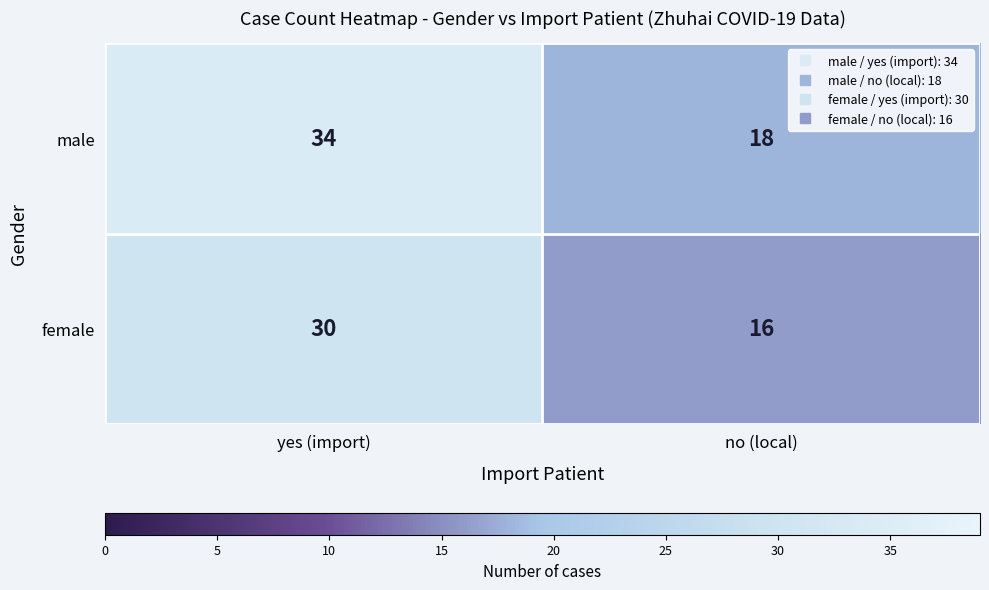

What is the average value of the female series?

23